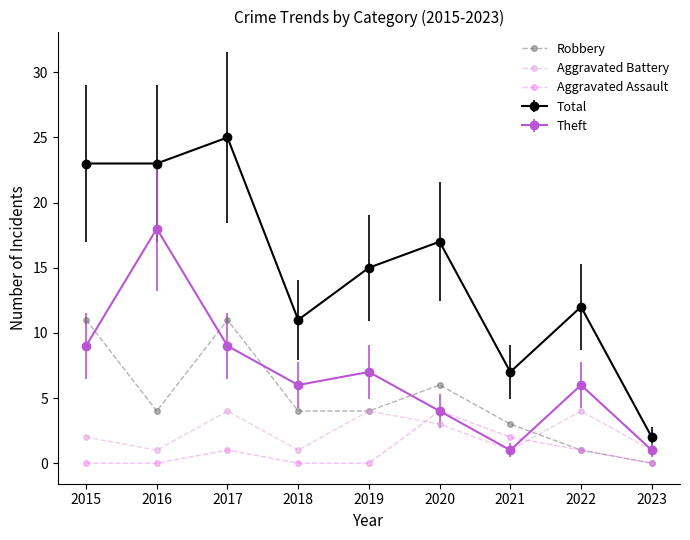

What is the spread (max minus min) of values at 2023?

2